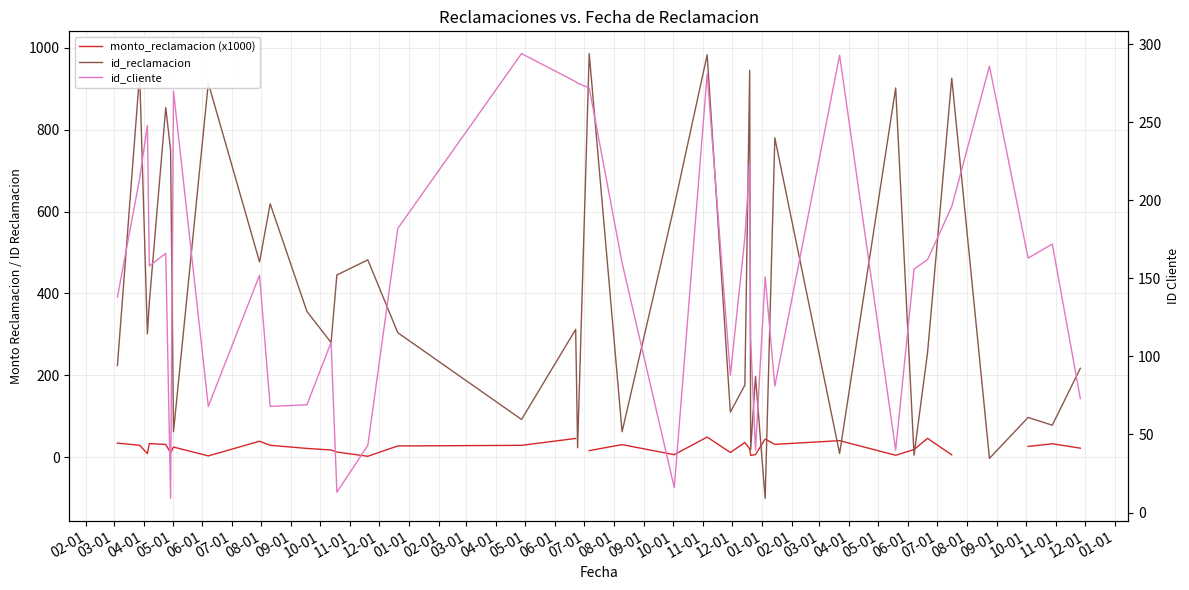

What is the value of the id_cliente point at the 15th from the left?

248.0